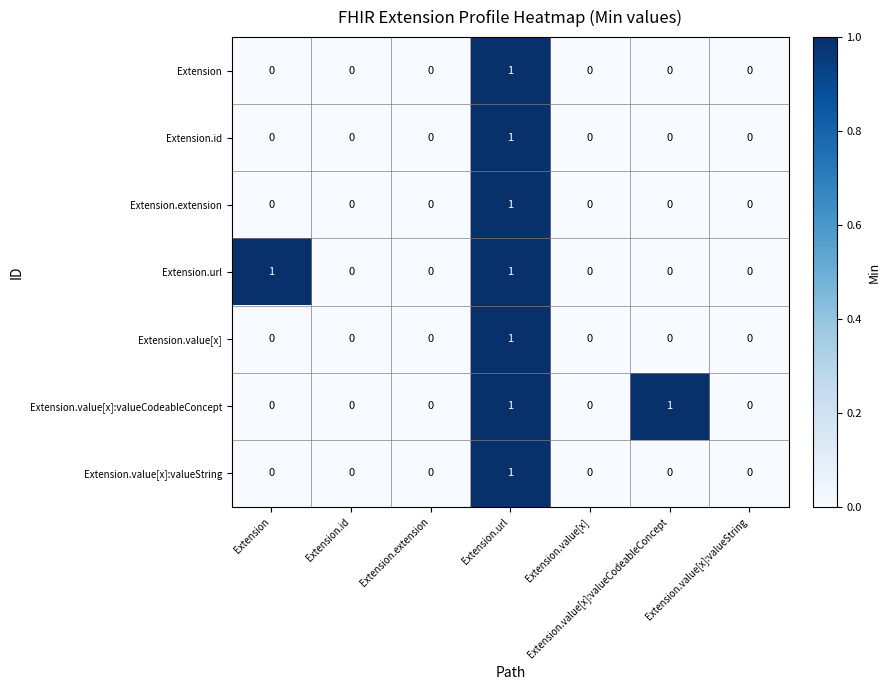

Is it true that Extension.extension equals -1 at Extension.value[x]?

False